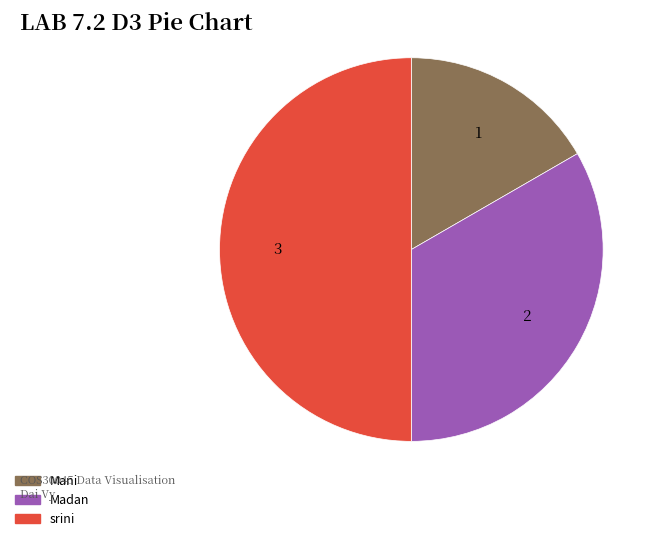

Which category has the biggest portion of the pie?

srini